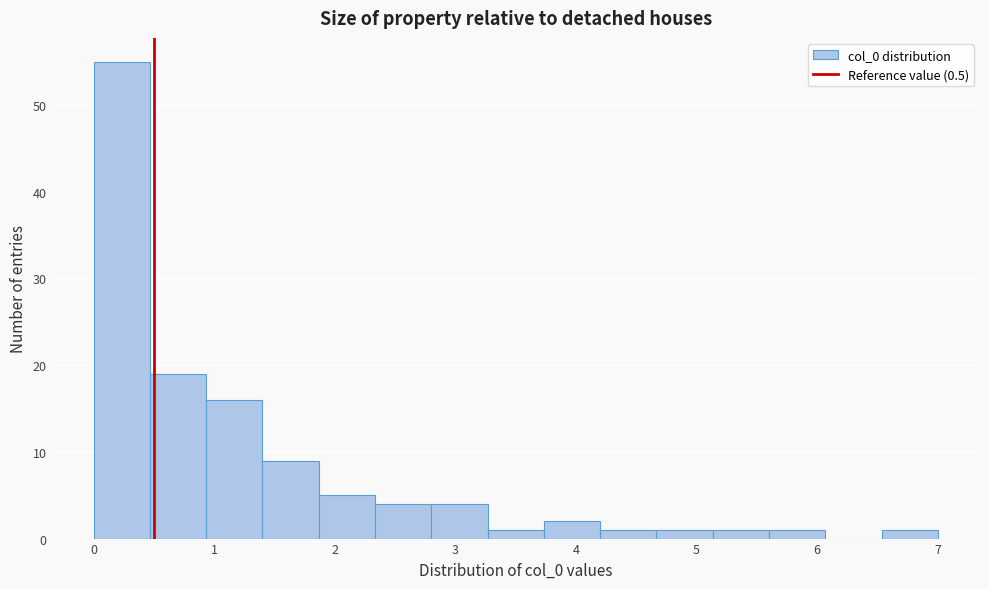

Reading left to right, list every bar in this chart as the range it spans on the x-axis followed by its height. Neither the bar edges nor the heights are printed on the chart, so give them approximately, as read against the axes.

0.0 to 0.5: 55
0.5 to 0.9: 19
0.9 to 1.4: 16
1.4 to 1.9: 9
1.9 to 2.3: 5
2.3 to 2.8: 4
2.8 to 3.3: 4
3.3 to 3.7: 1
3.7 to 4.2: 2
4.2 to 4.7: 1
4.7 to 5.1: 1
5.1 to 5.6: 1
5.6 to 6.1: 1
6.1 to 6.5: 0
6.5 to 7.0: 1